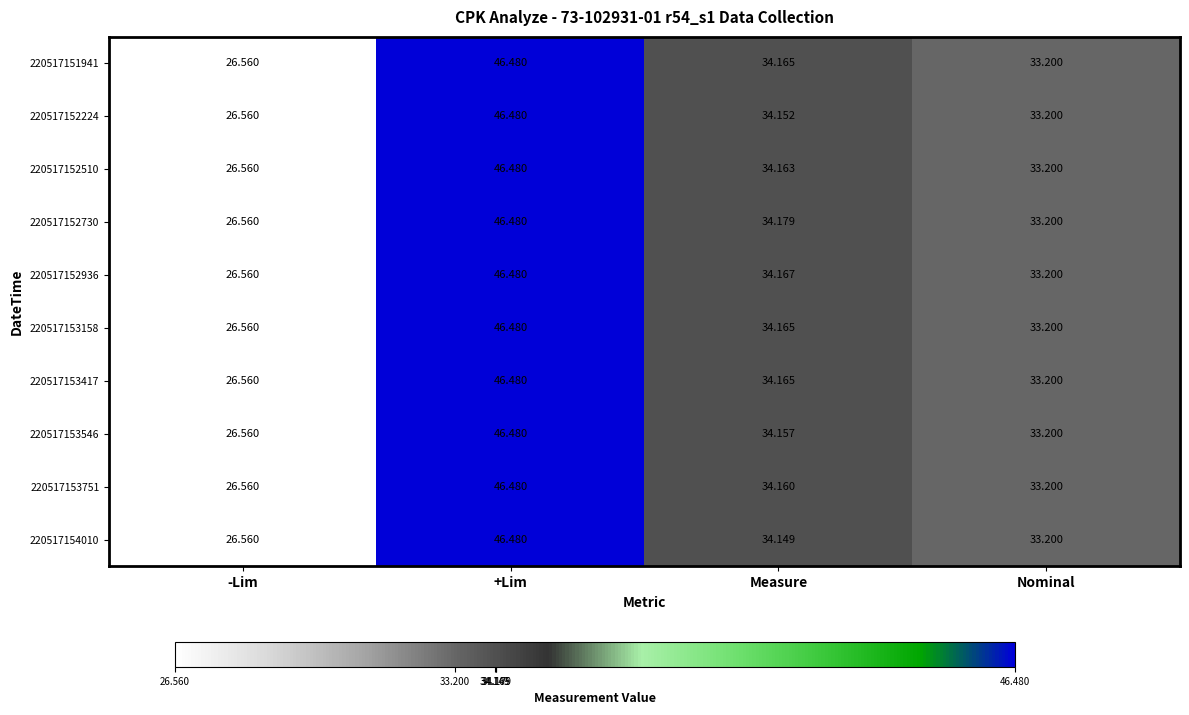

Where is 220517153546 nearest to the value 36?

Measure